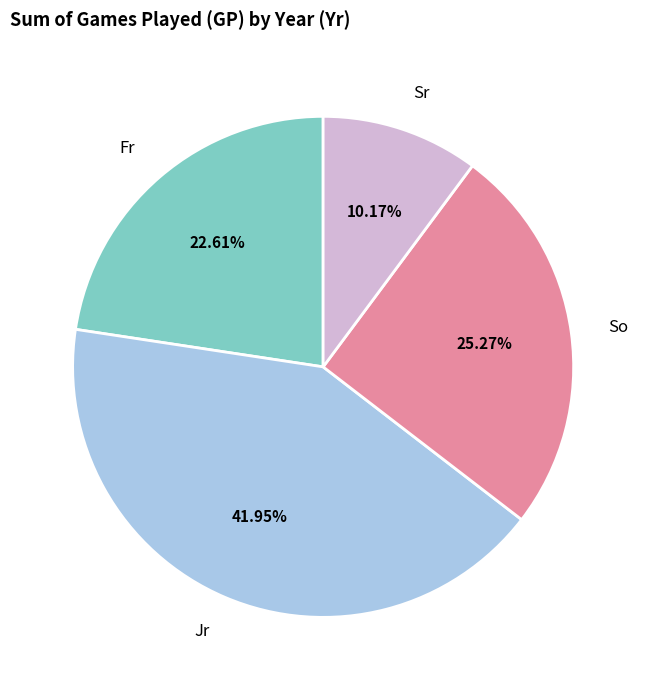

True or false: Sr accounts for 15% of the total.

False